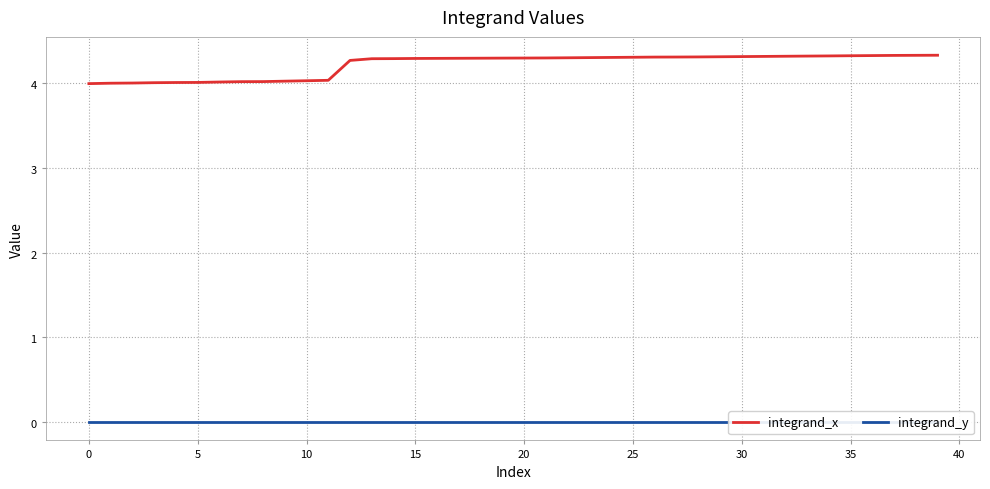

Is this an area chart (filled region under the line)?

No